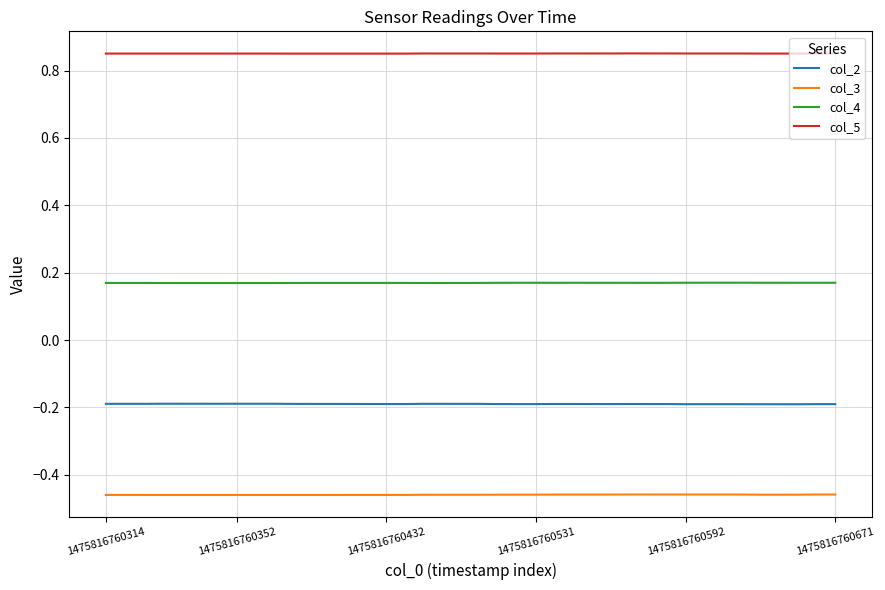

Which series has the largest total across all categories?

col_5